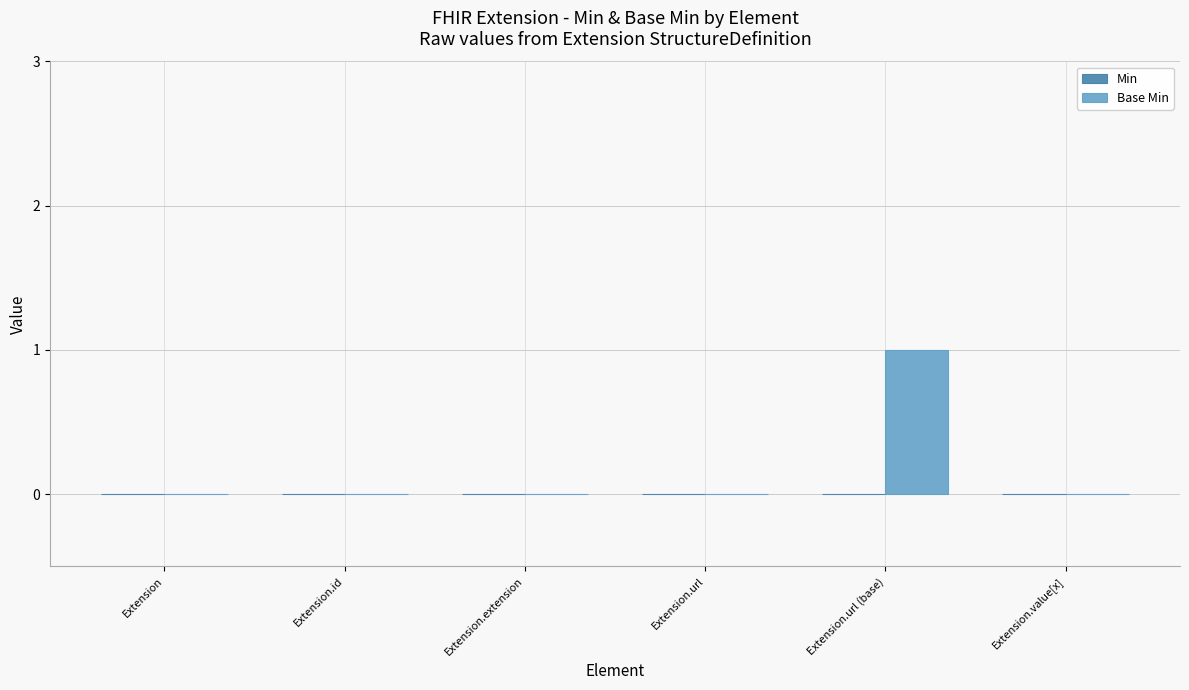

Reading left to right, transcribe all the data shown in this chart.

Extension=0	Extension.id=0	Extension.extension=0	Extension.url=0	Extension.url (base)=1	Extension.value[x]=0